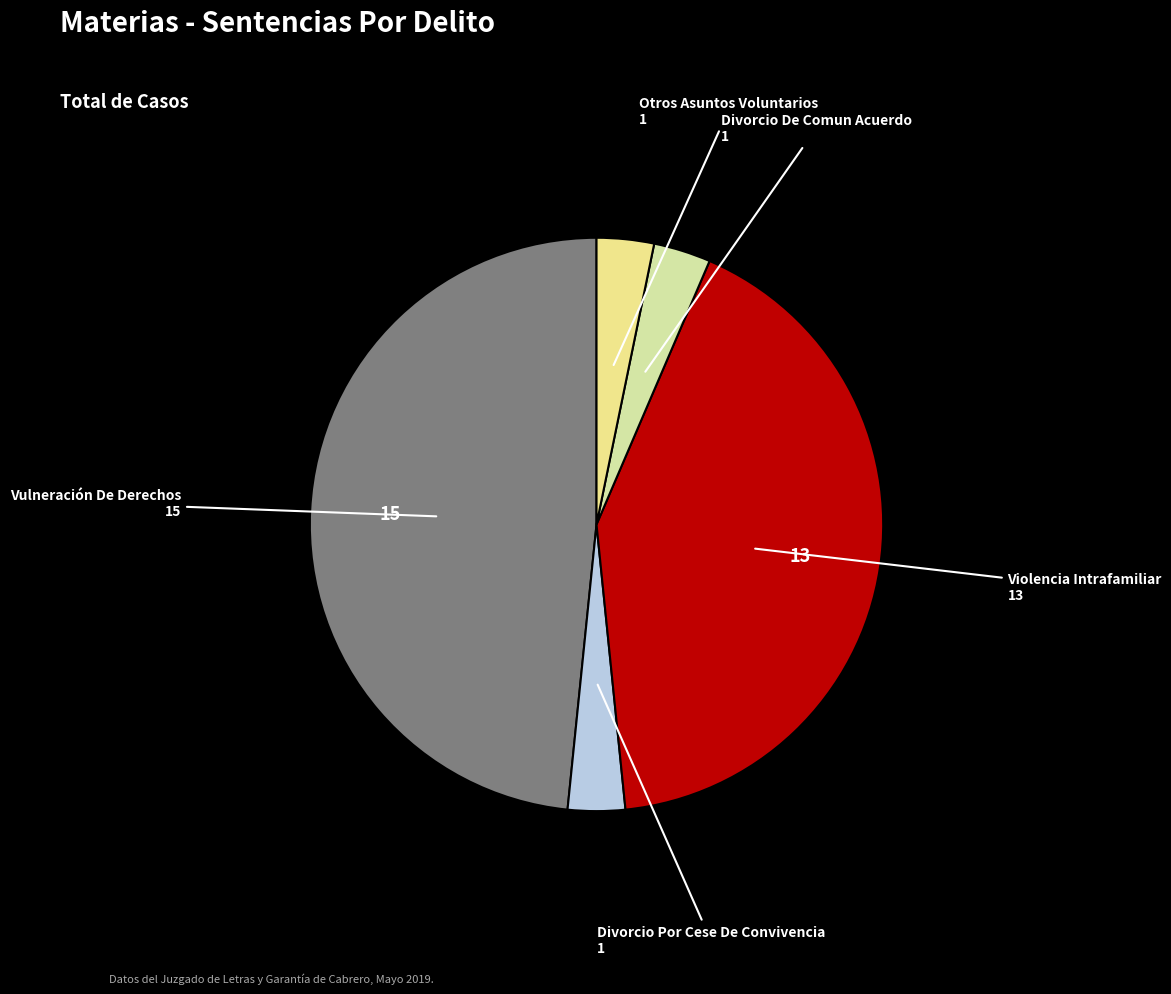

How many segments does this pie chart have?

5